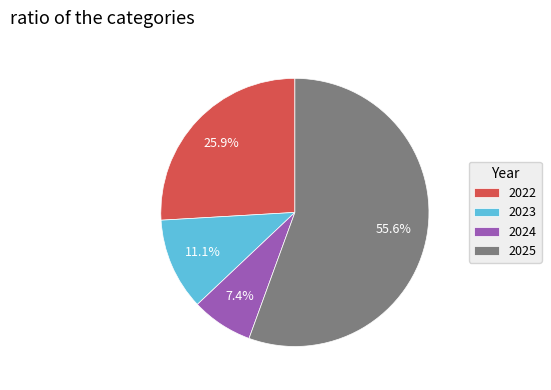

Combined, what portion of the pie is 2025 and 2023?

66.7%